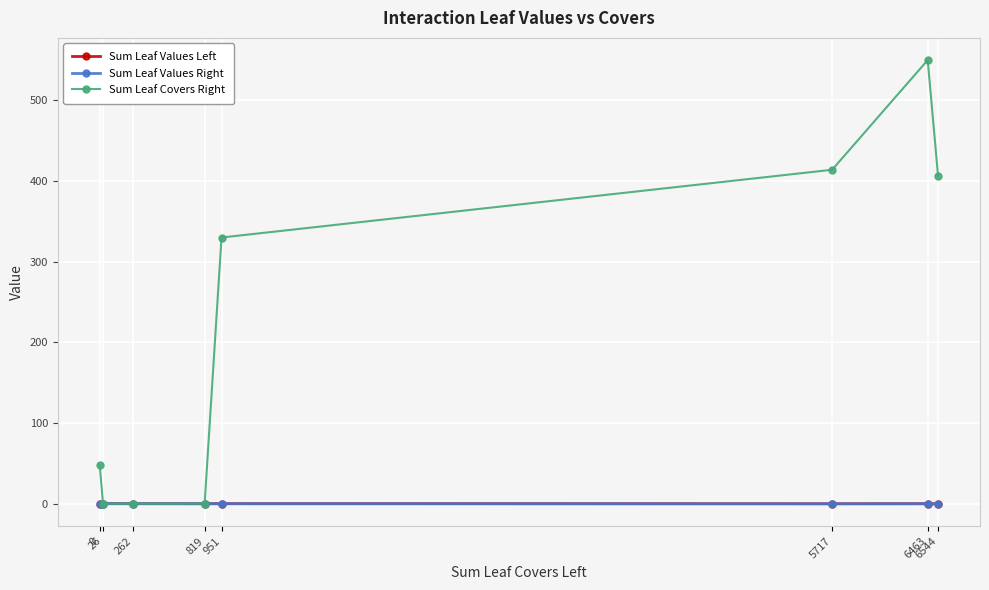

Which series has the largest range (max minus min)?

Sum Leaf Covers Right